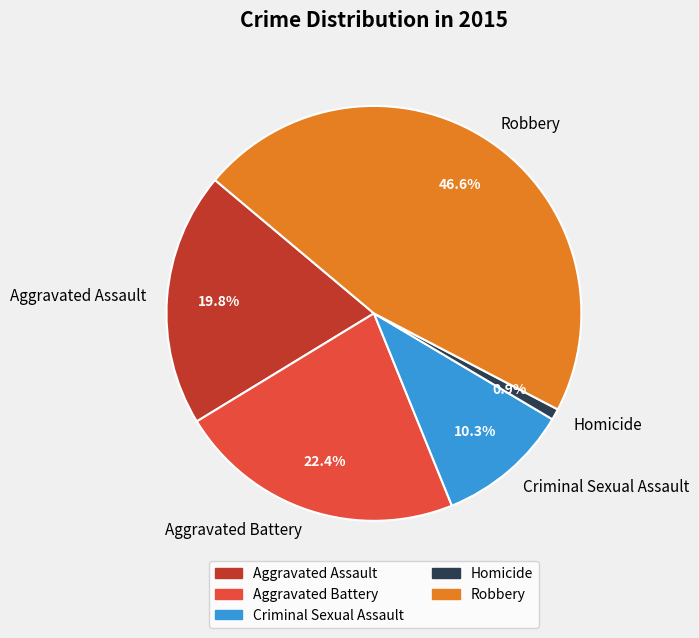

Is there a majority slice in this chart?

No